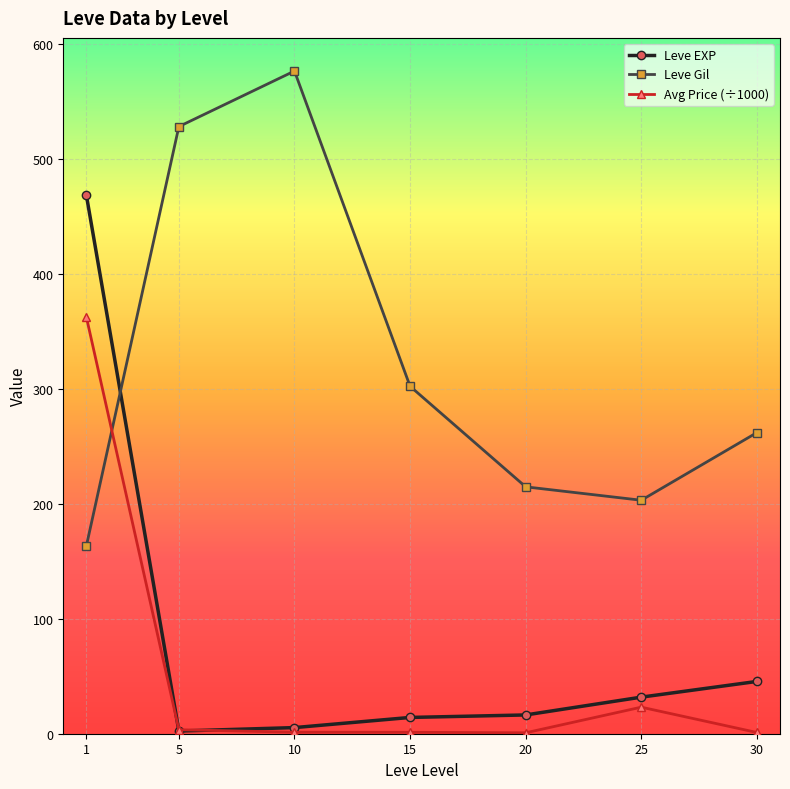

What is the total value across all series at 5?

534.1